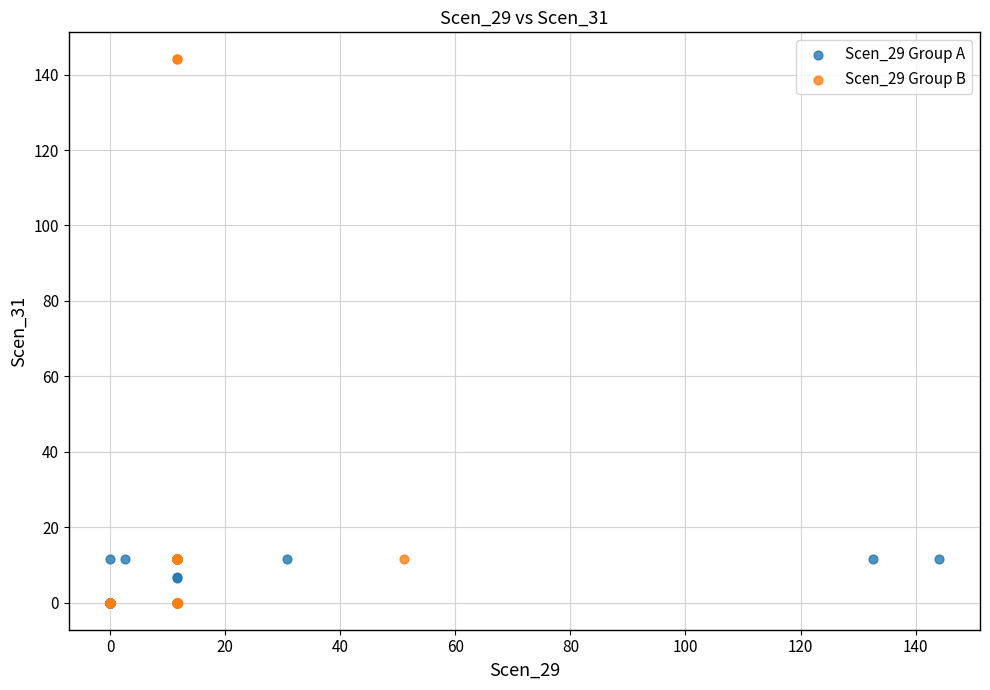

Which series contains the highest Y value?

Scen_29 Group B